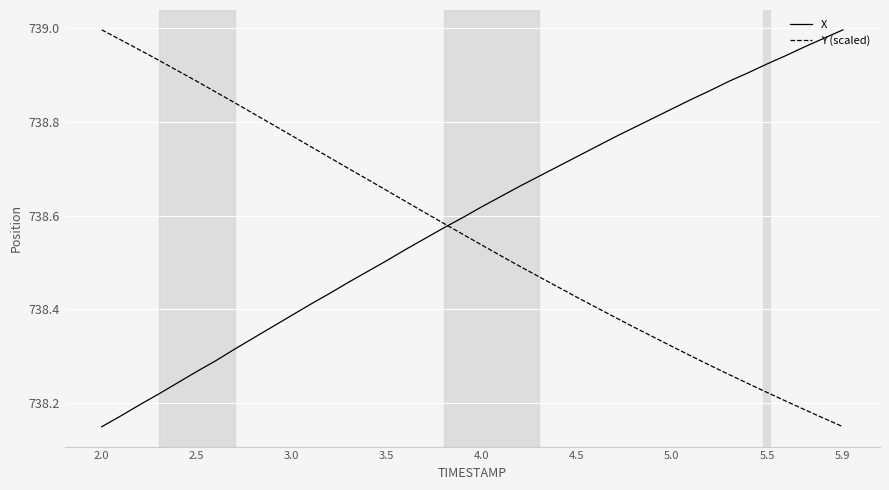

How many intersections are there between Y (scaled) and X?

1